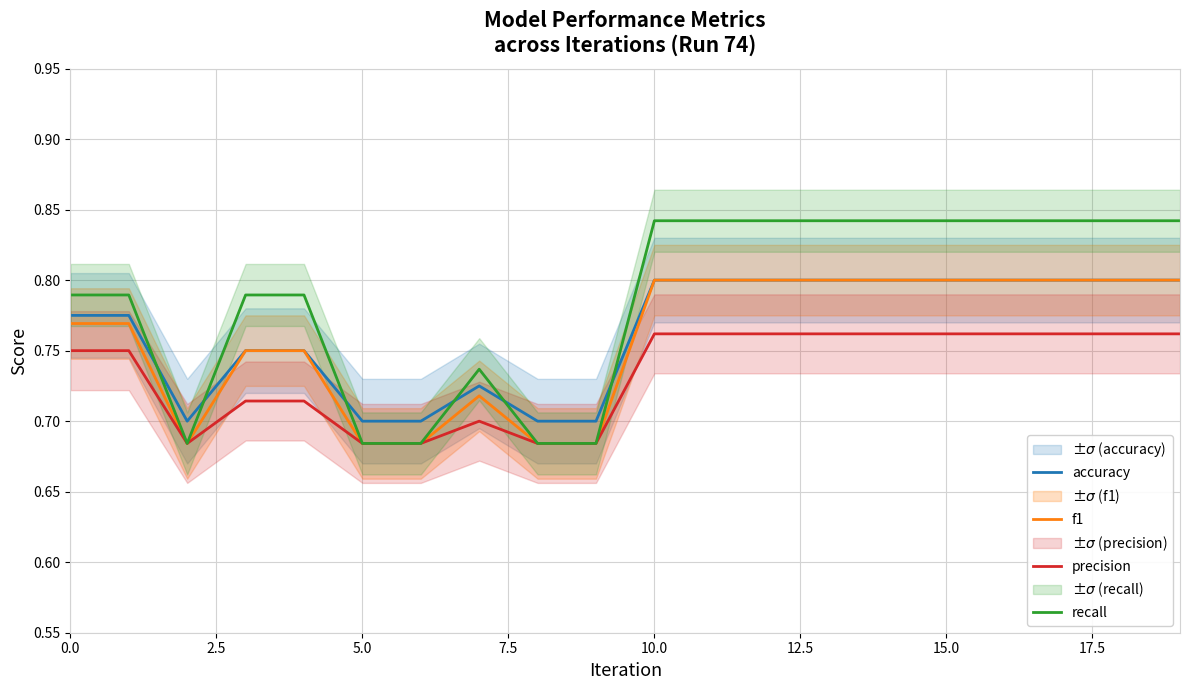

The precision series shows 0.5 at 5.0. True or false?

False